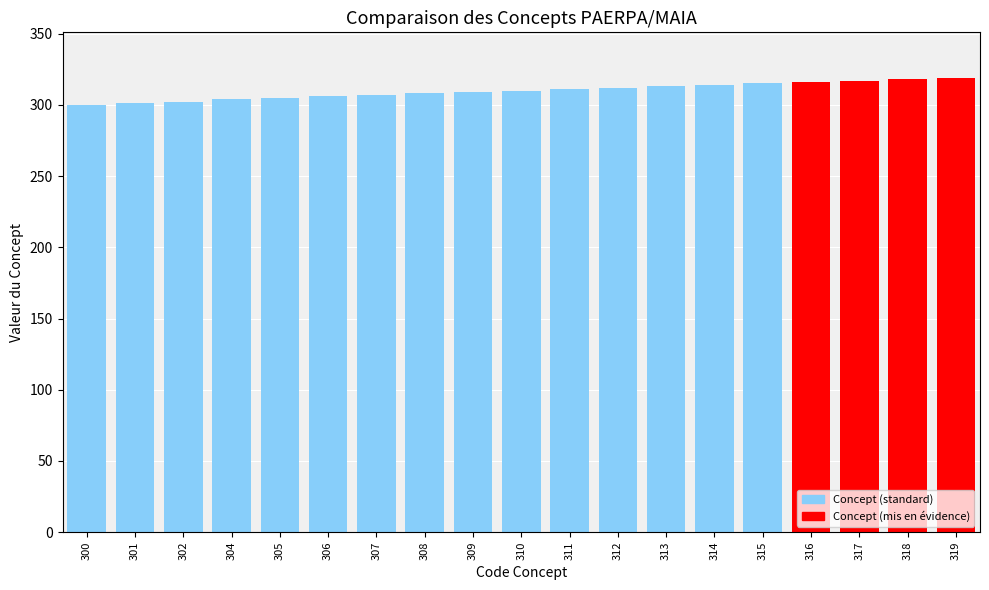

How many bars are there in total?

19